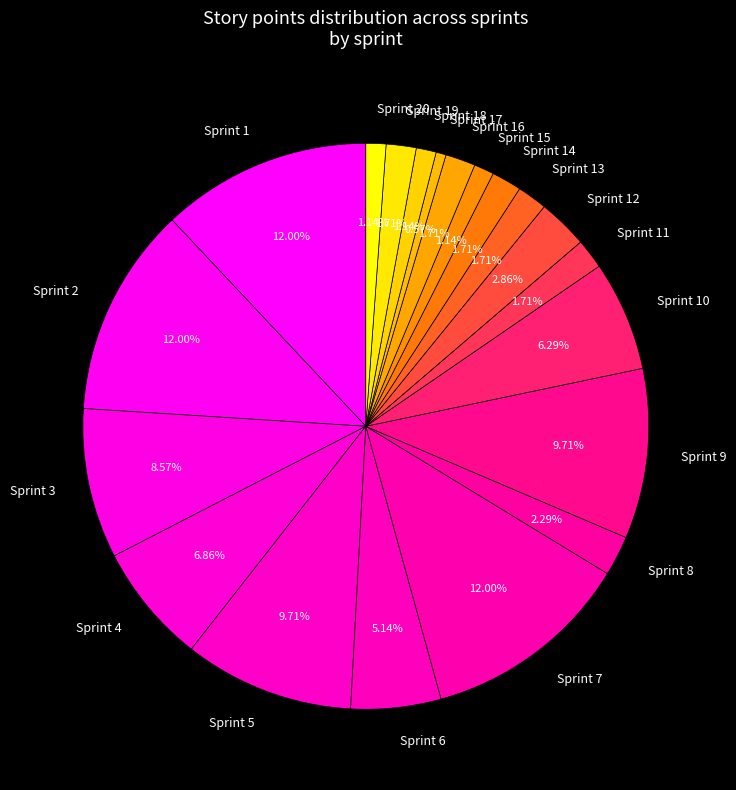

How many slices are in this pie chart?

20